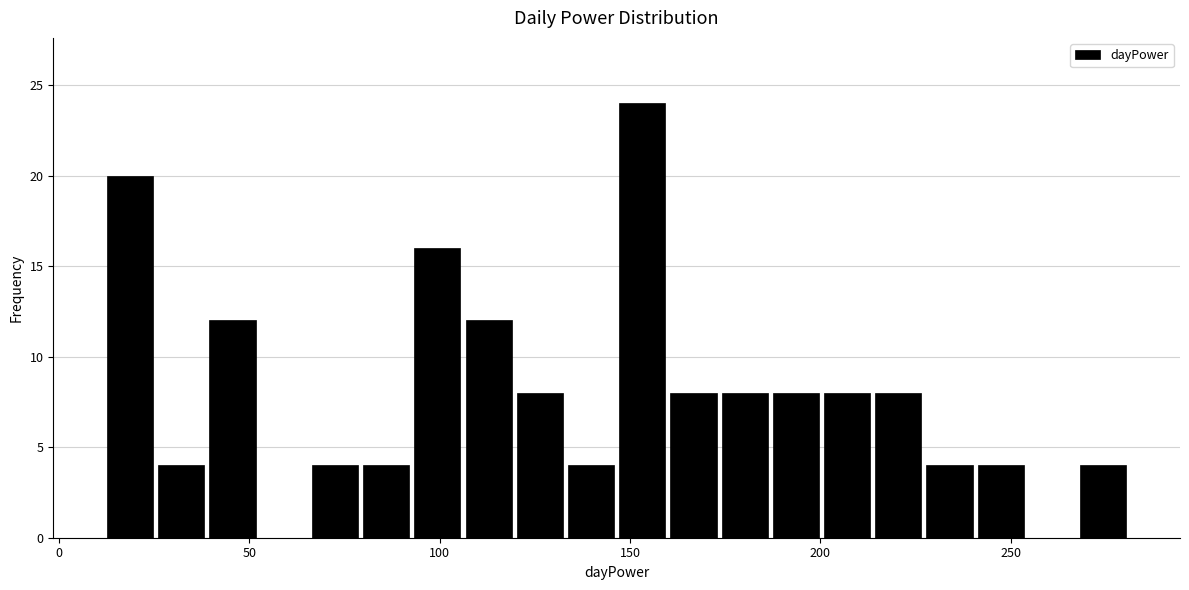

Read against the x-axis, roughly where is the centre of the tallest bar?

155